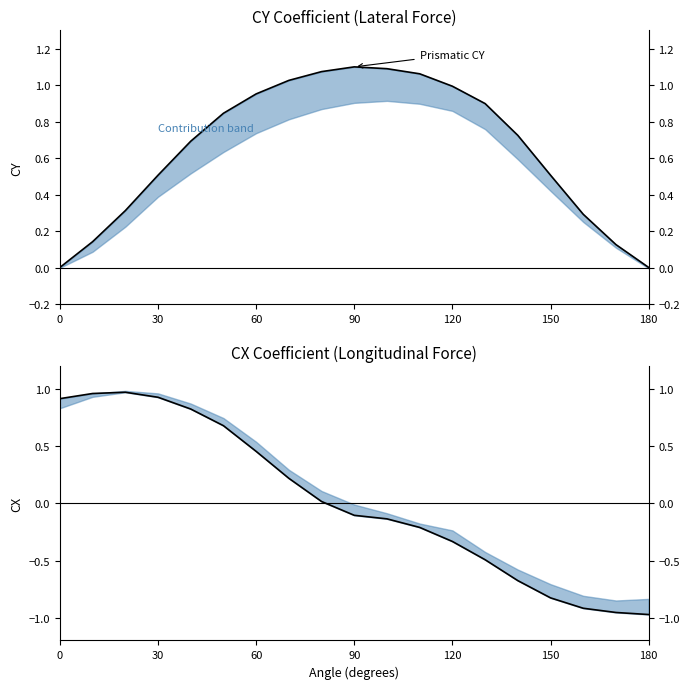

How many values in the Prismatic CX series are below 0?

10